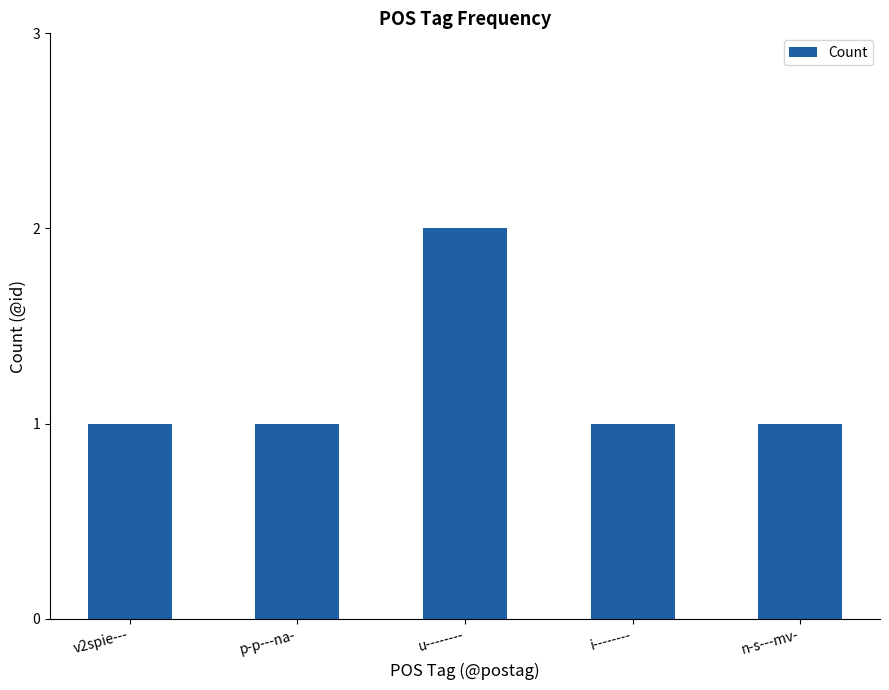

The chart shows a value of 0 at p-p---na-. True or false?

False